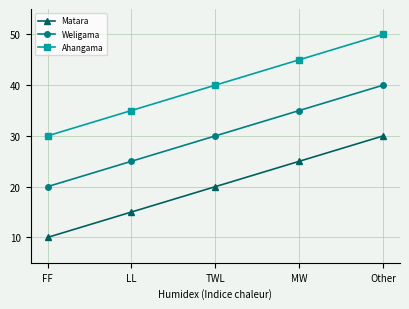

How many lines are shown in the chart?

3